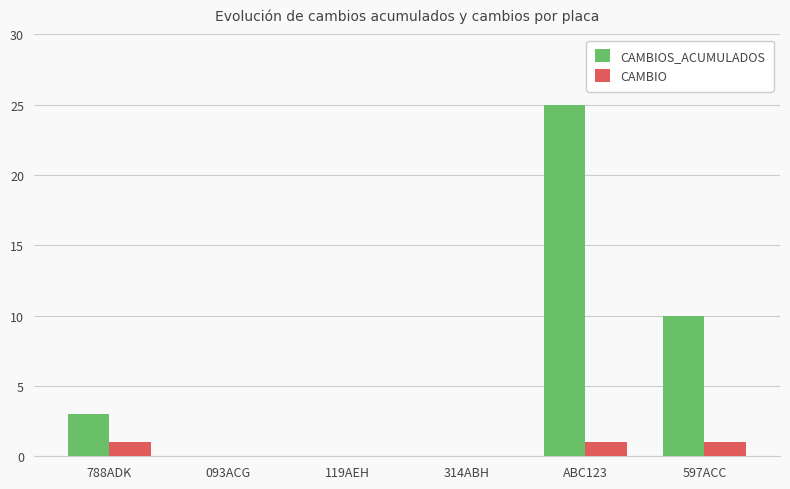

What is the sum of the CAMBIO values at ABC123 and 597ACC?

2